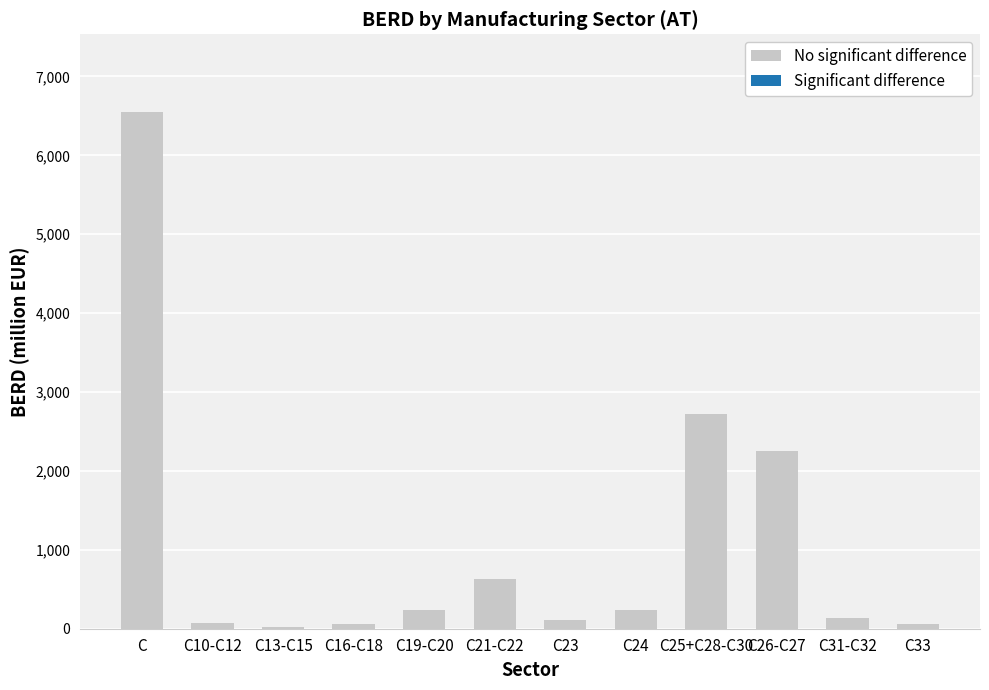

What value does the data have at C31-C32?

131.3